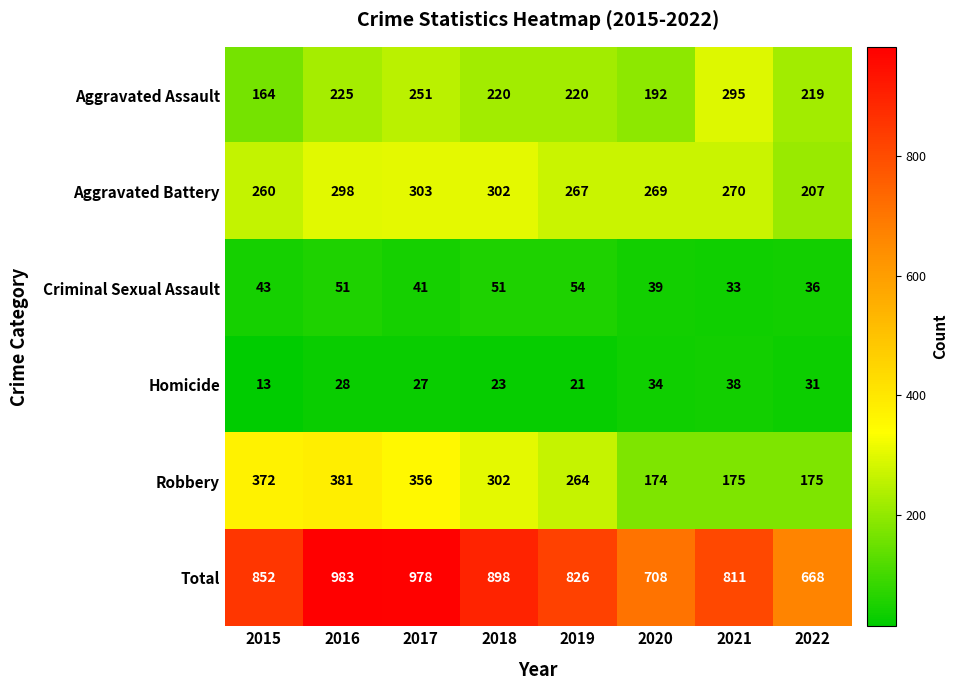

What is the difference between the highest and lowest values at 2022?

637